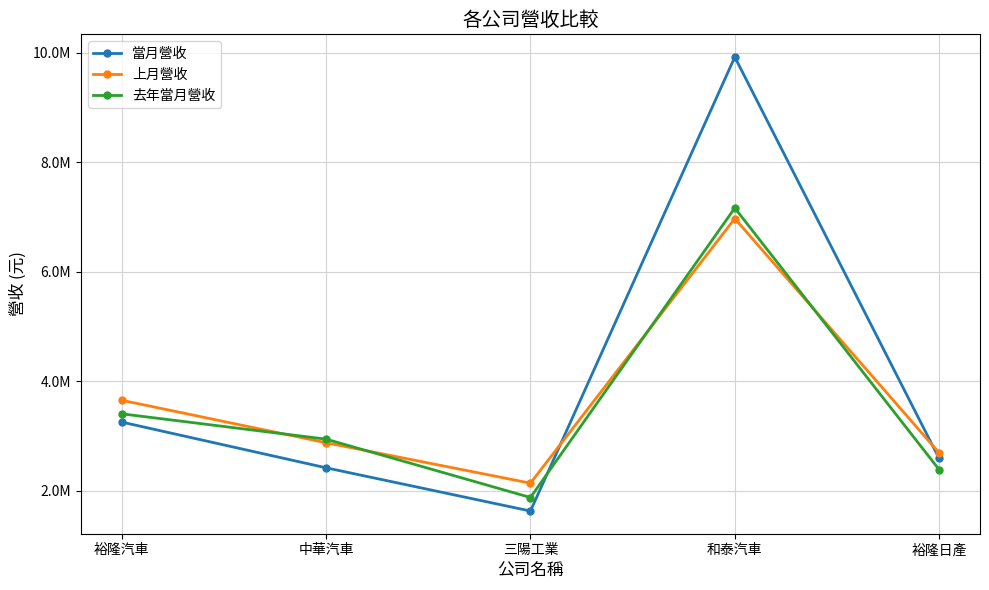

List the labels in order of 當月營收 value, smallest first.

三陽工業, 中華汽車, 裕隆日產, 裕隆汽車, 和泰汽車